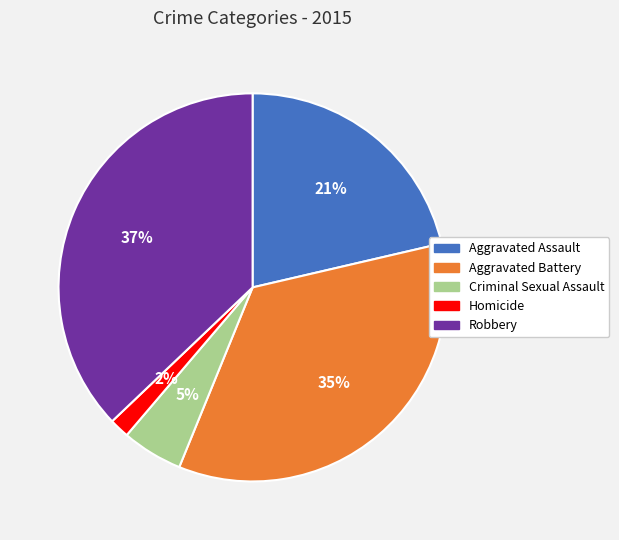

True or false: Homicide accounts for 2% of the total.

True